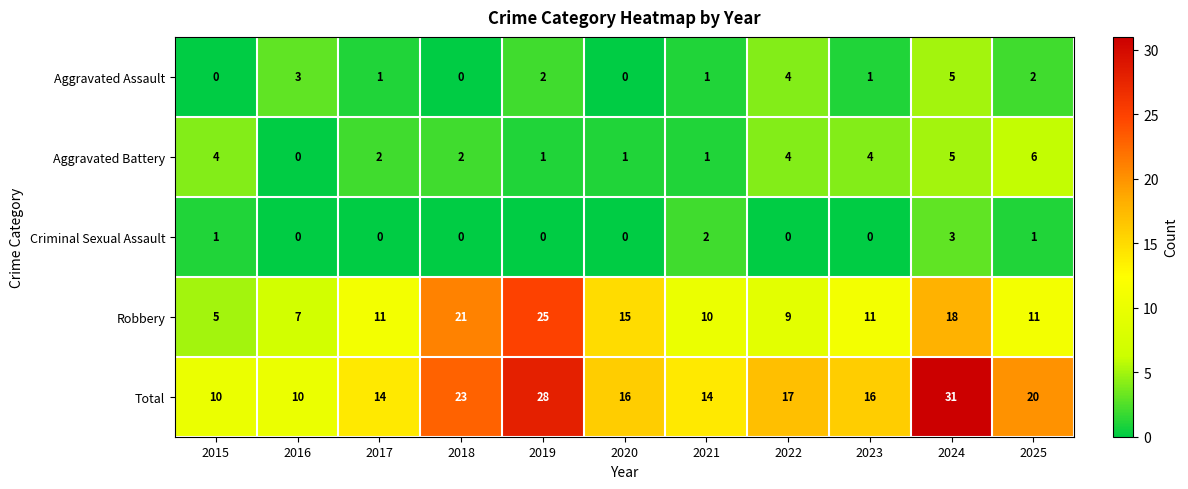

At which category is the sum across all series the highest?

2024